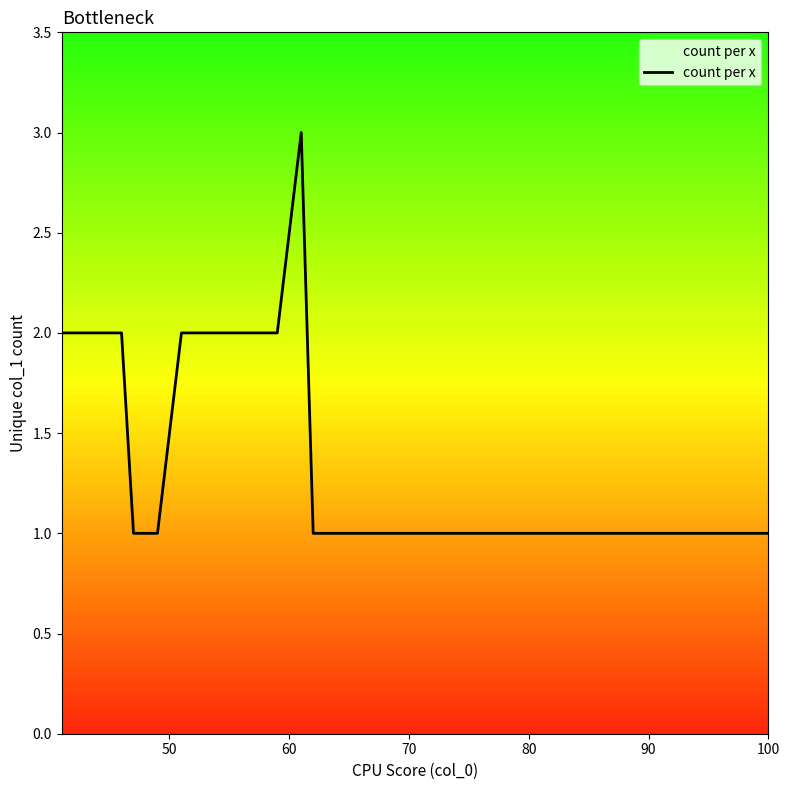

What is the greatest value displayed?

3